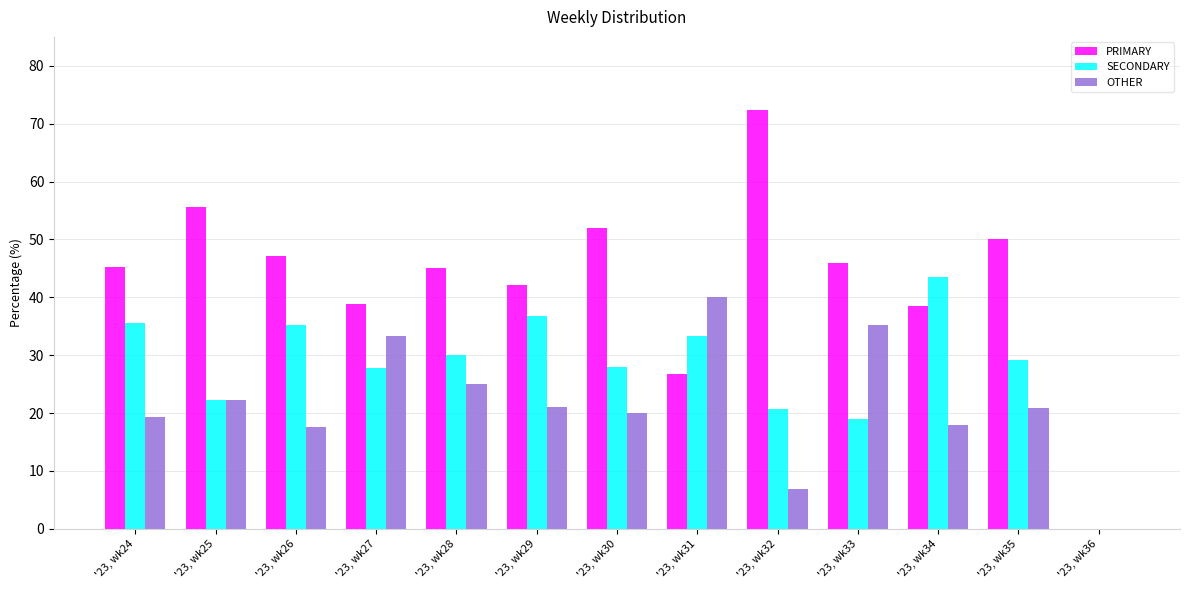

What is the total value across all series at '23, wk25?

100.0